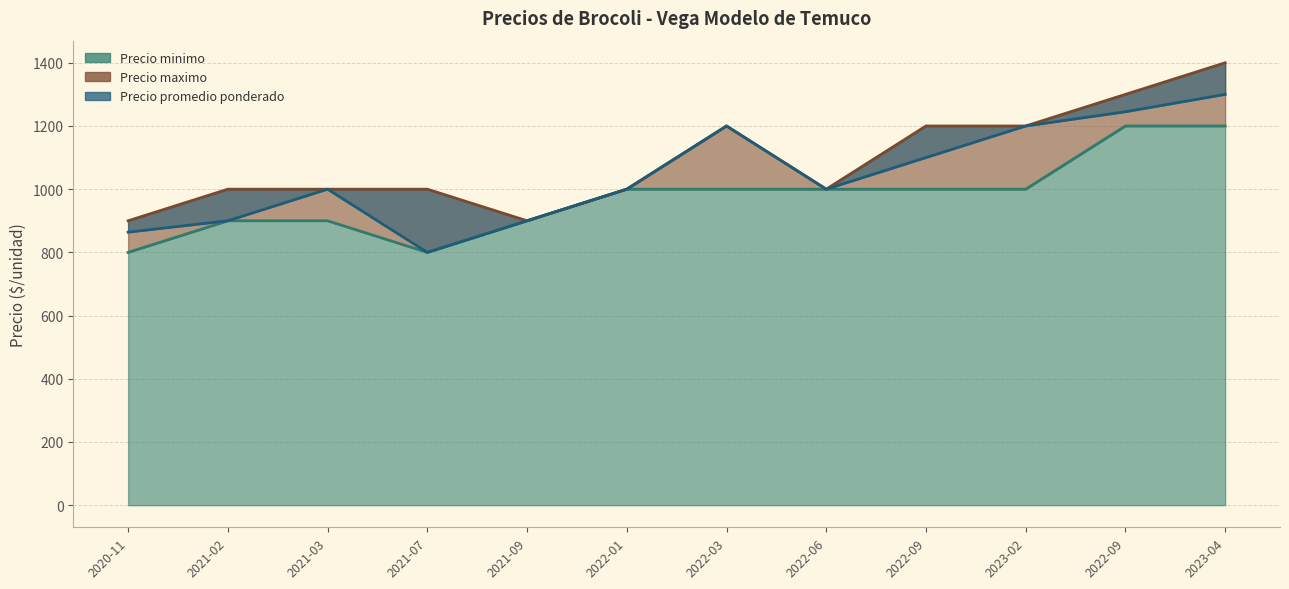

Is it true that Precio promedio ponderado equals 324 at 2021-03?

False